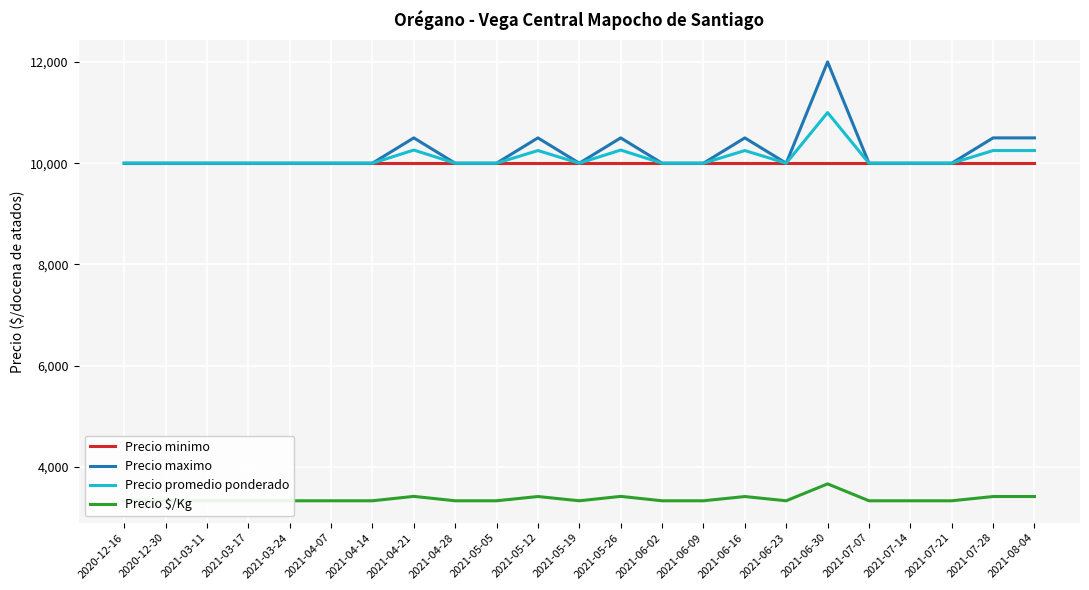

Which series has the largest range (max minus min)?

Precio maximo